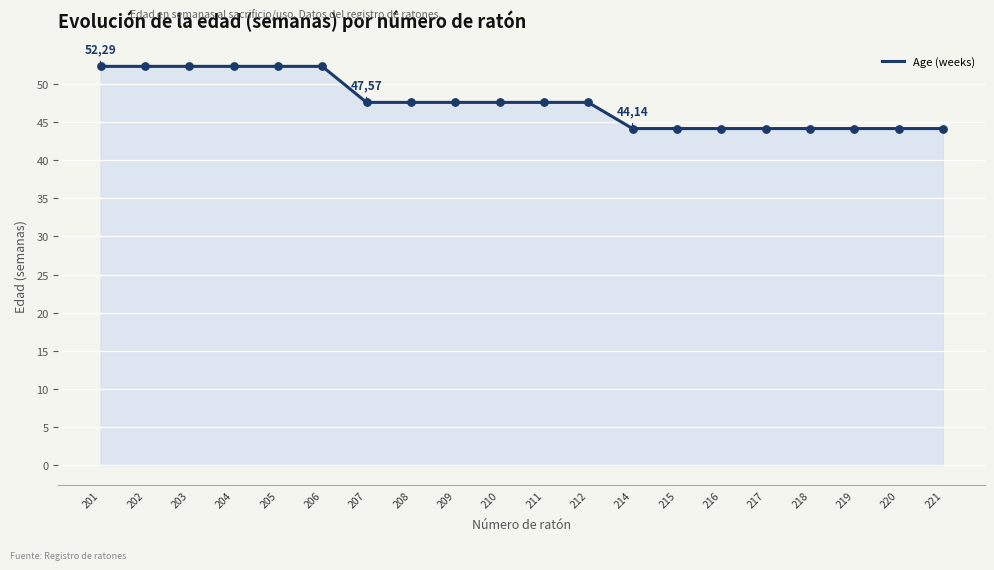

What is the ratio of the value at 204 to the value at 212?

1.1